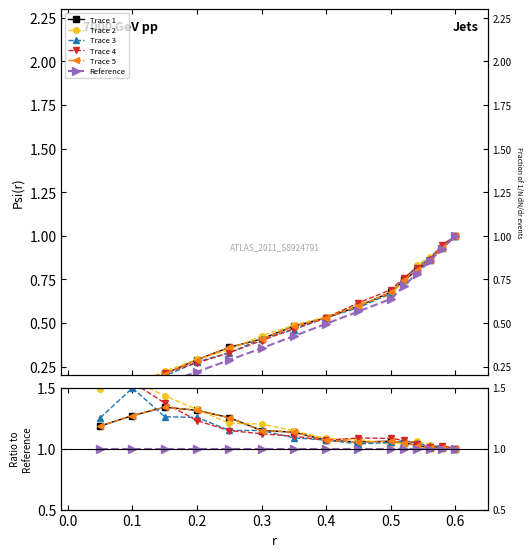

True or false: Trace 2 and Trace 3 intersect in this chart.

True